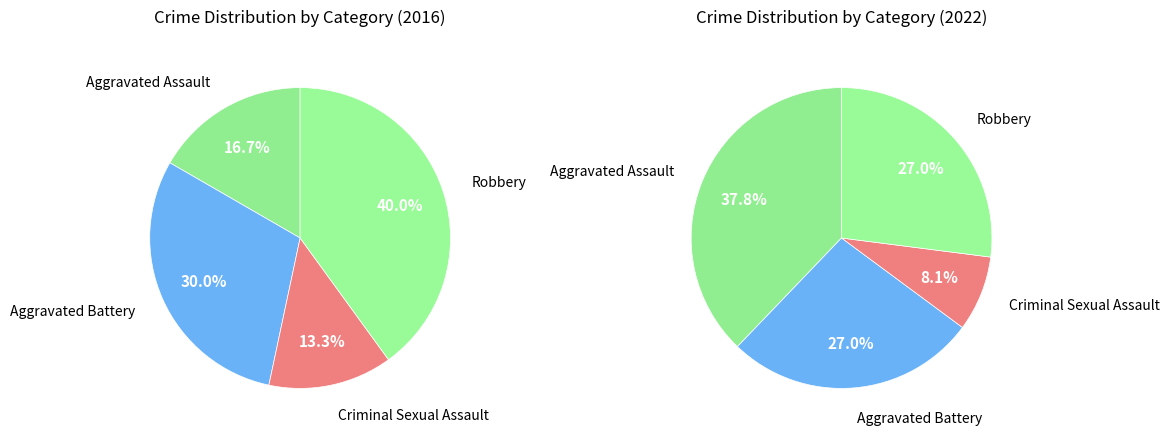

Is there any slice that represents more than half of the pie?

No